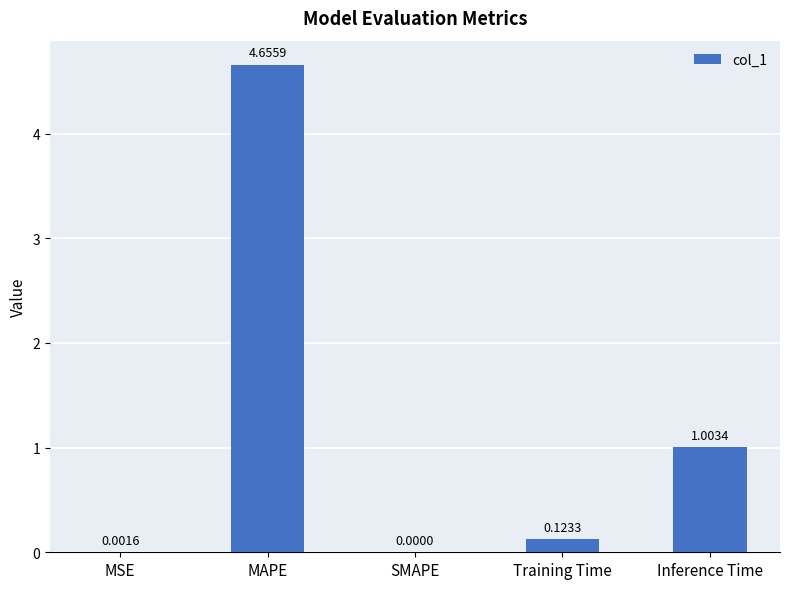

What is the change in value from Training Time to Inference Time?

+0.9